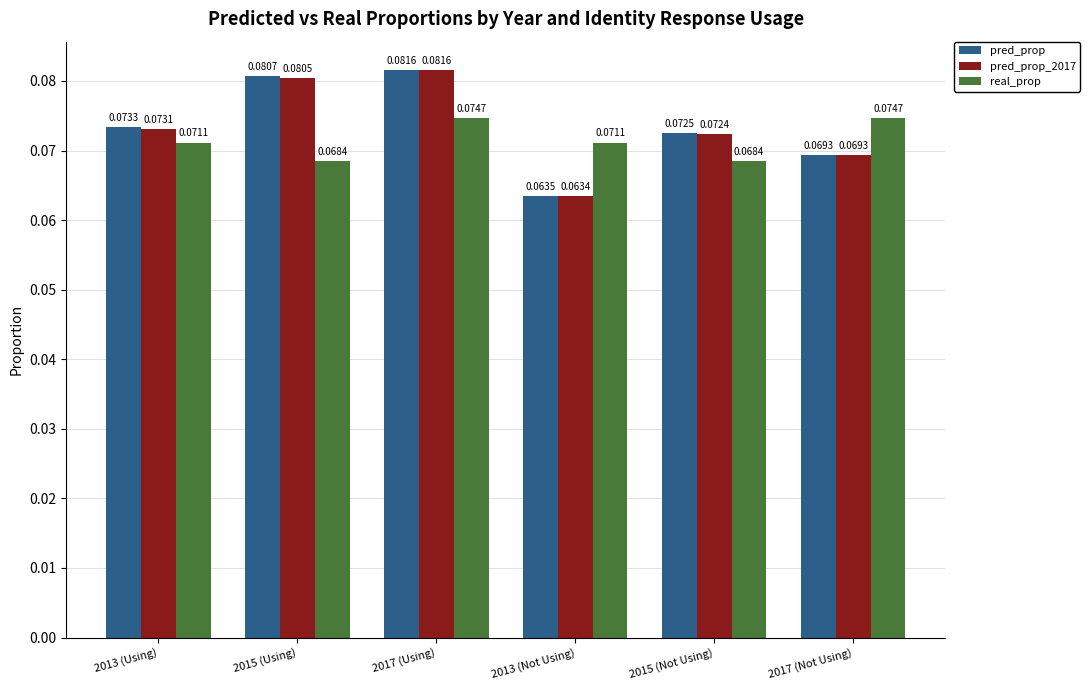

Which category has the highest value in the pred_prop_2017 series?

2017 (Using)